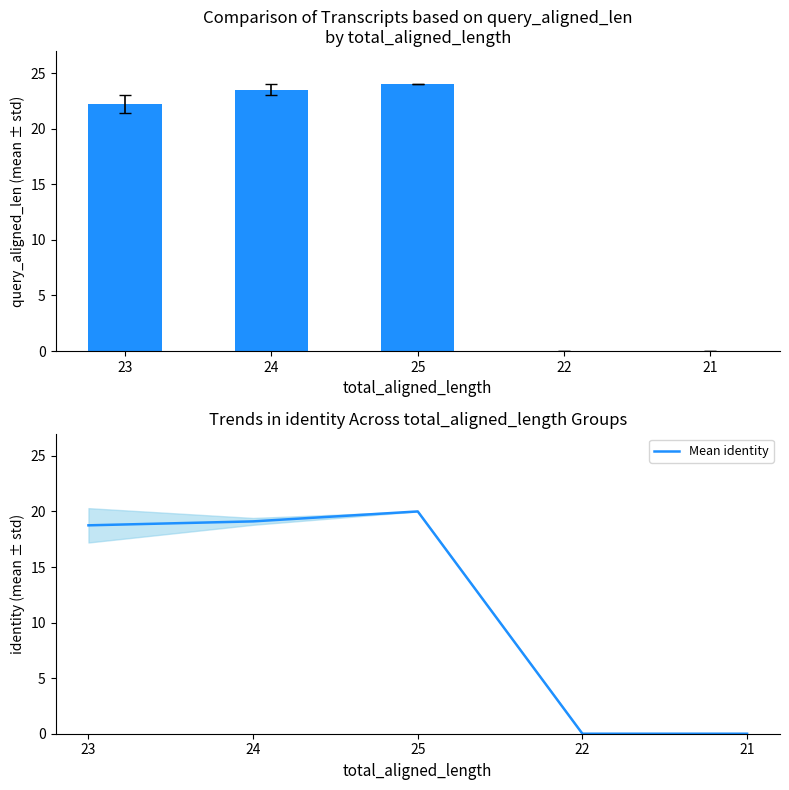

Between 21 and 25, which is larger?

25